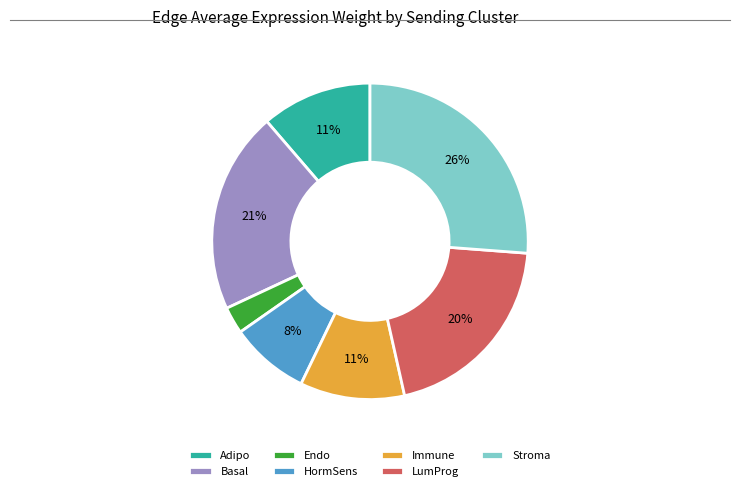

Which category has the biggest portion of the pie?

Stroma